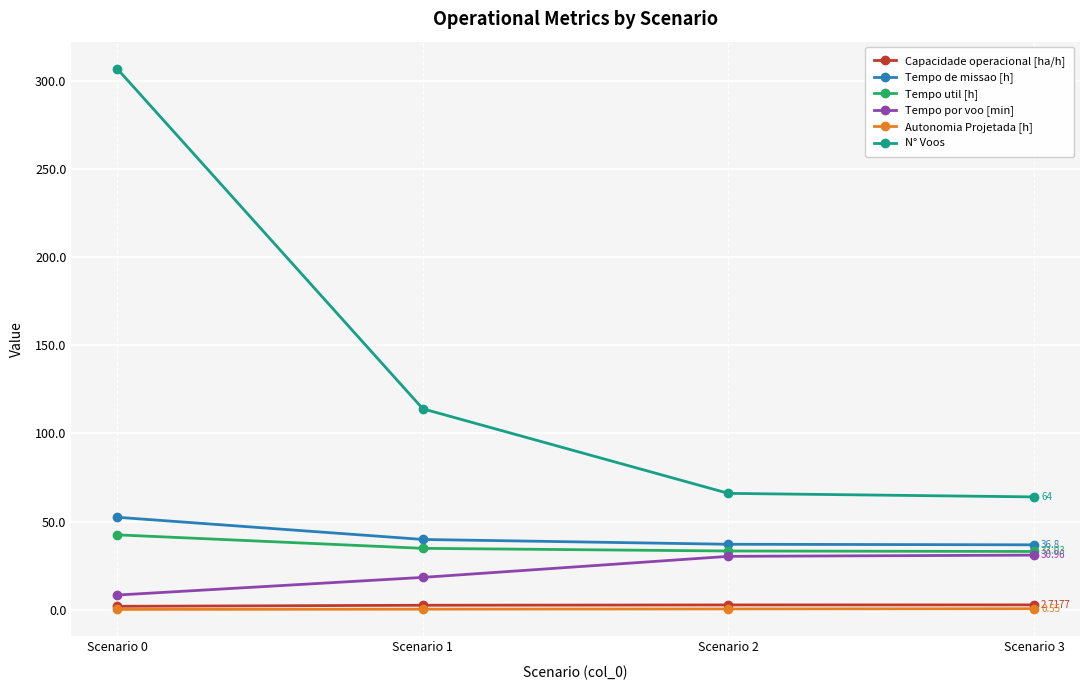

Which series has the widest spread of values?

N° Voos